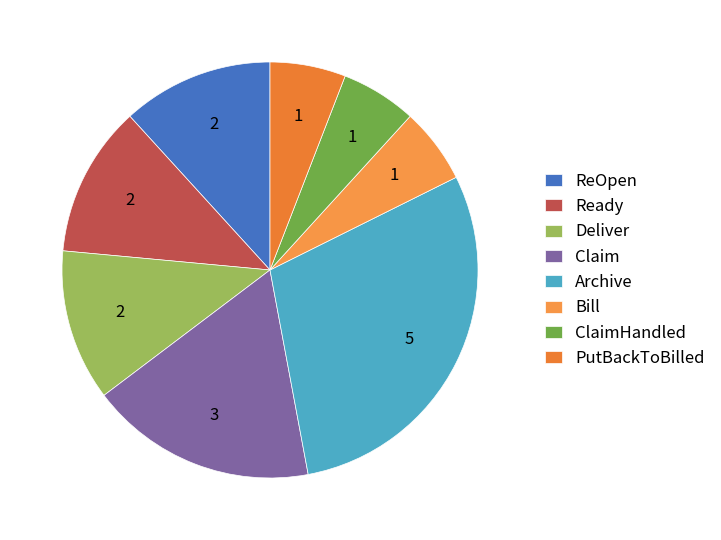

Count the number of slices in the pie.

8